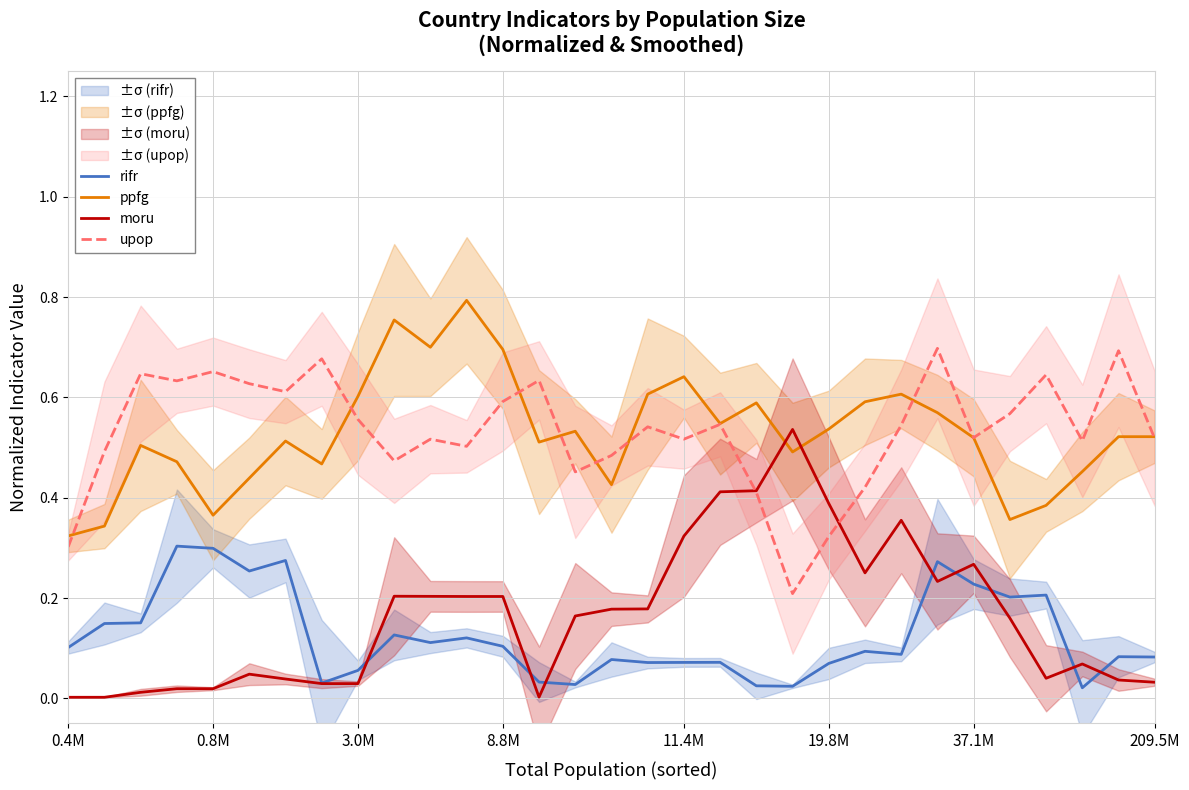

Rank the series by their maximum value, from lowest to highest.

rifr, moru, upop, ppfg